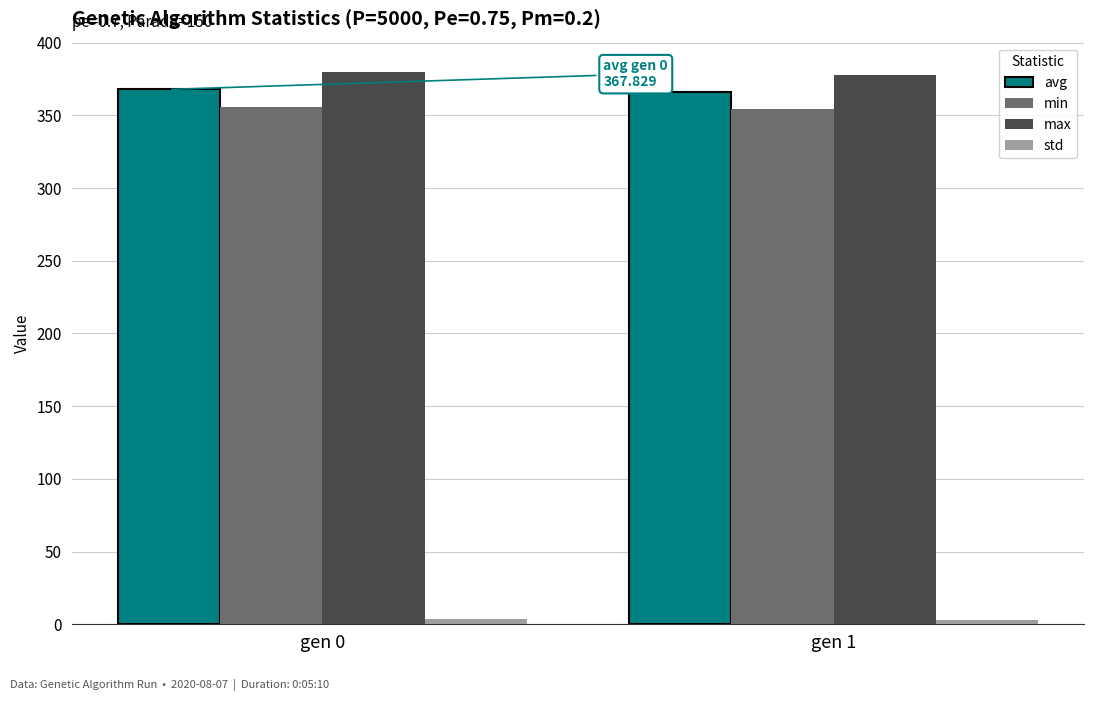

What is the maximum value shown in the chart?

379.9